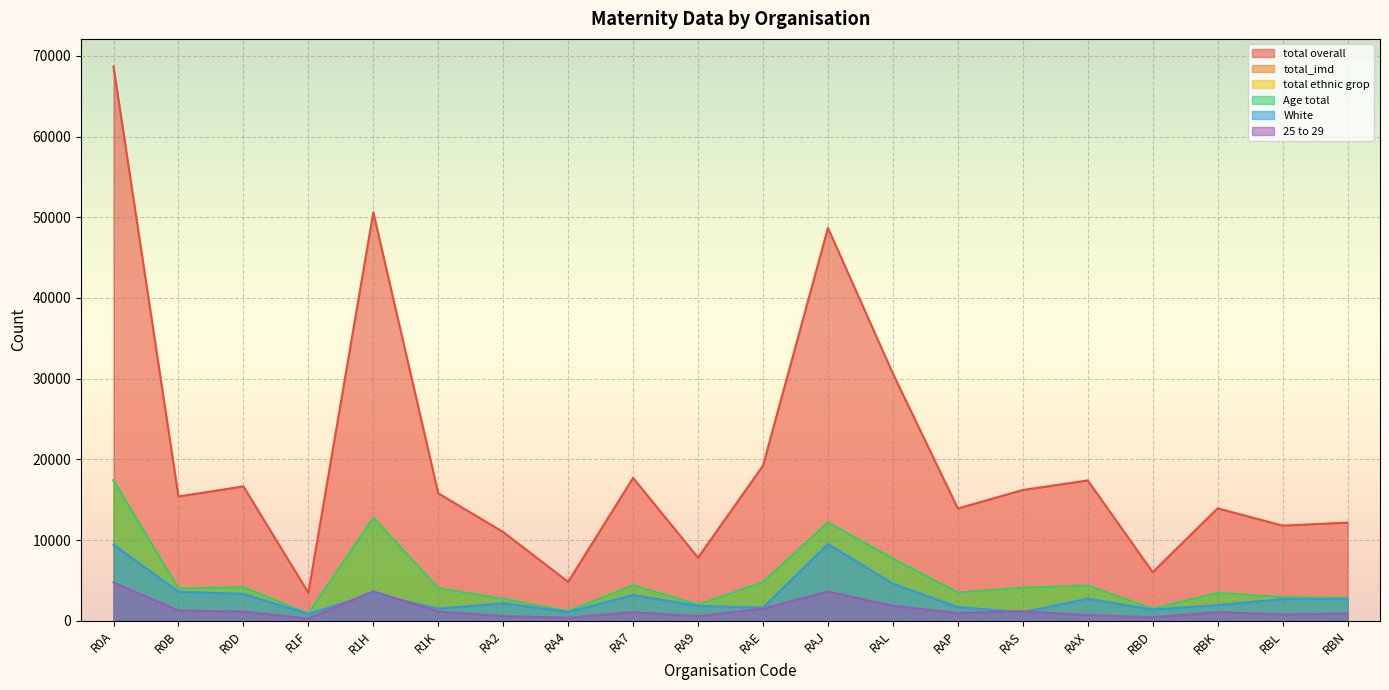

Is it true that 25 to 29 equals 1836 at R0B?

False